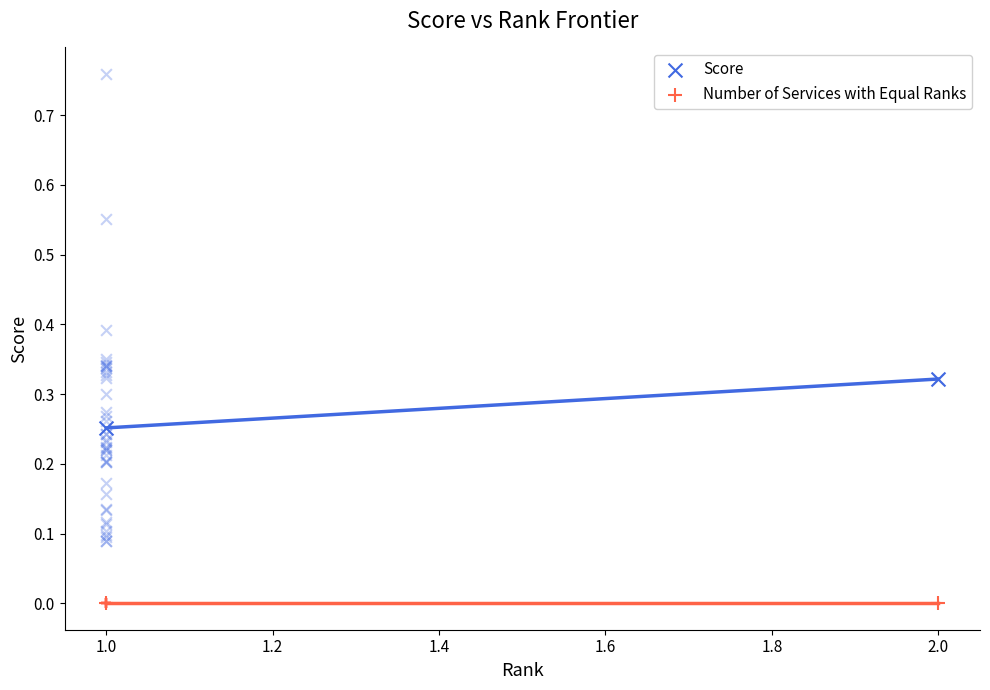

What are all the series names shown in the legend?

Score, Number of Services with Equal Ranks